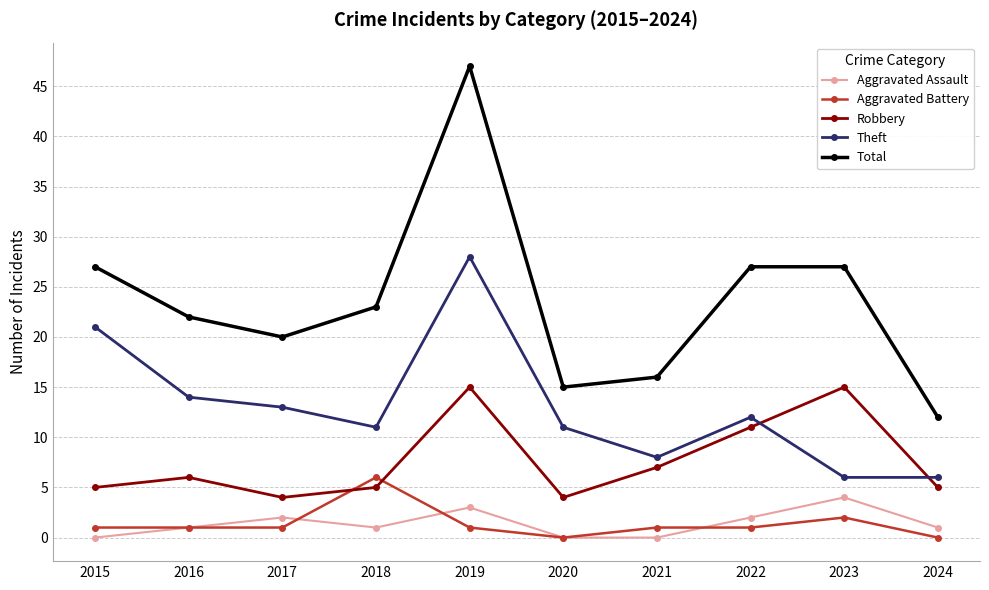

True or false: Total has a value of 22 at 2020.

False